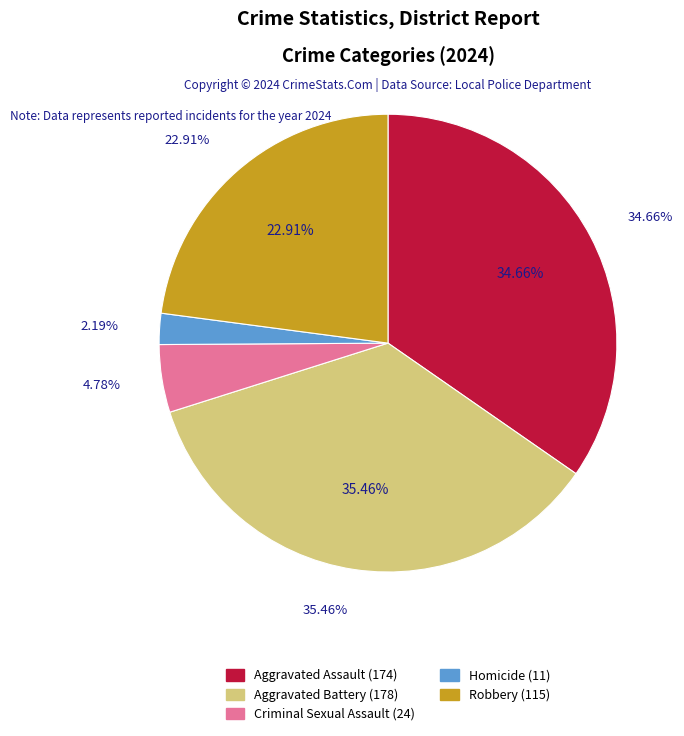

Which slice is the largest?

Aggravated Battery